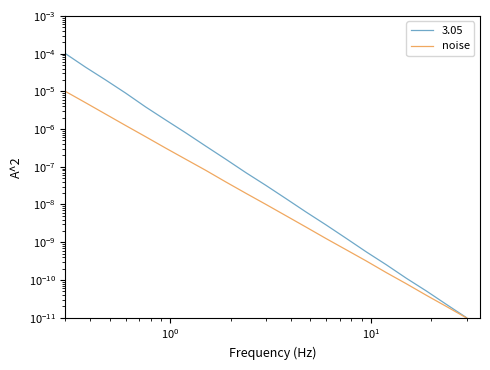

True or false: there are more than 1 points higher than both neighbors.

False